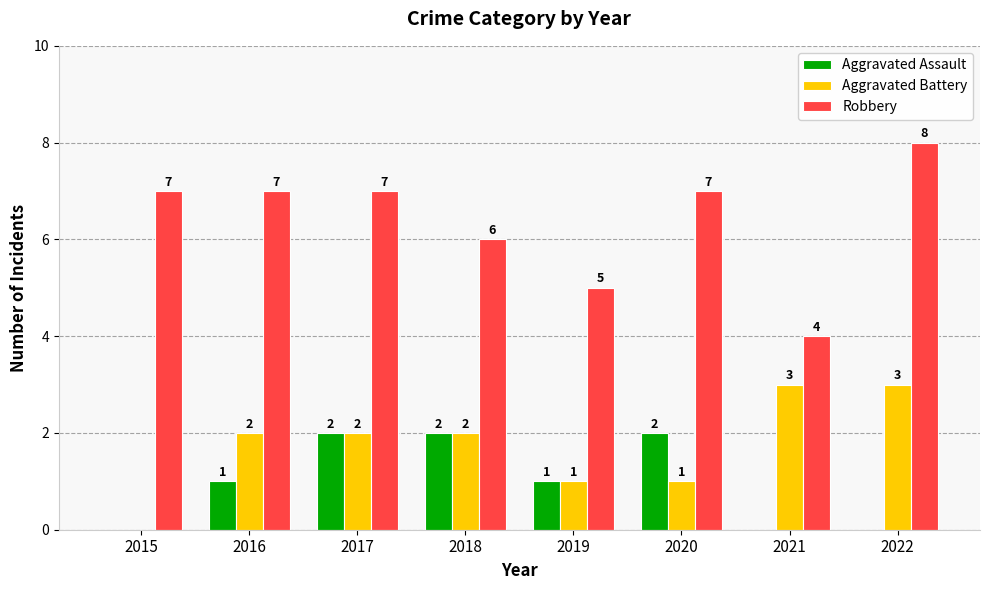

Is the value of Aggravated Battery at 2015 greater than the value of Robbery at 2016?

No